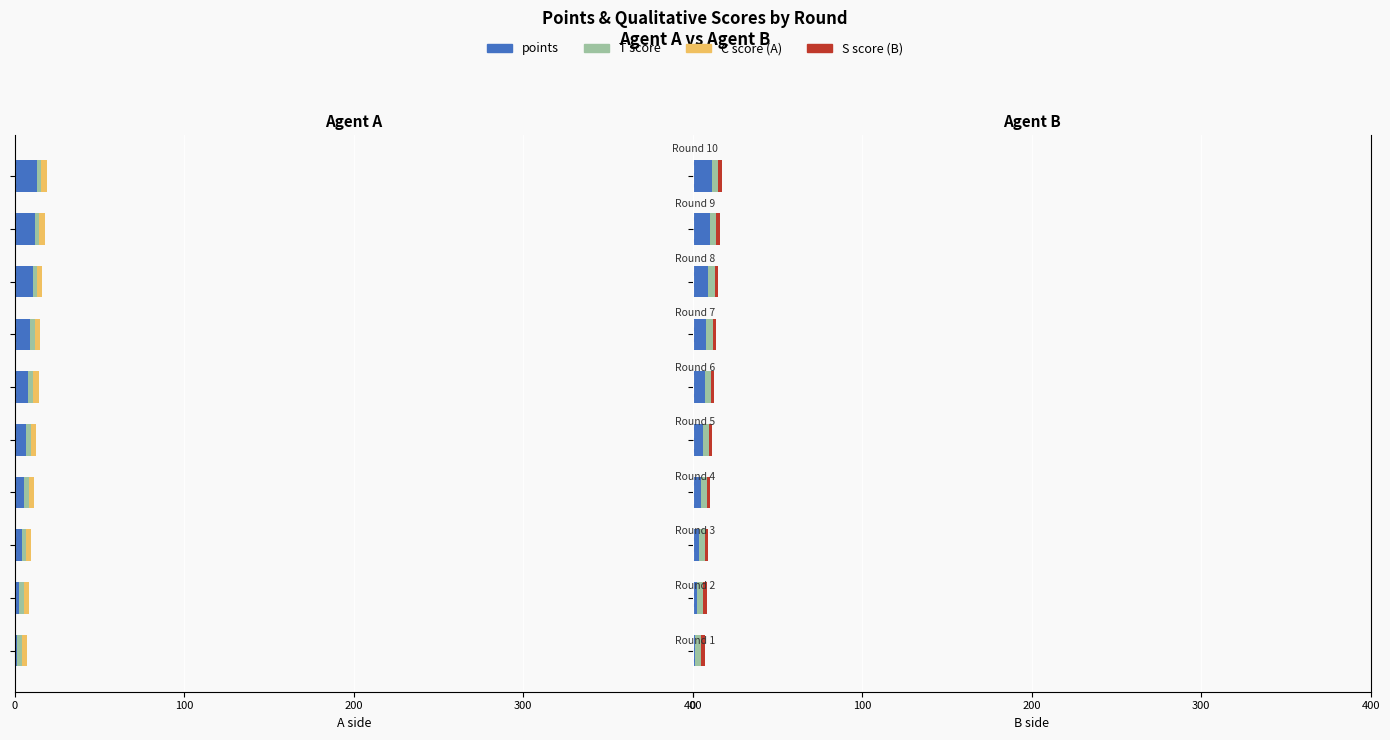

At how many categories does at least one series exceed 7?

4